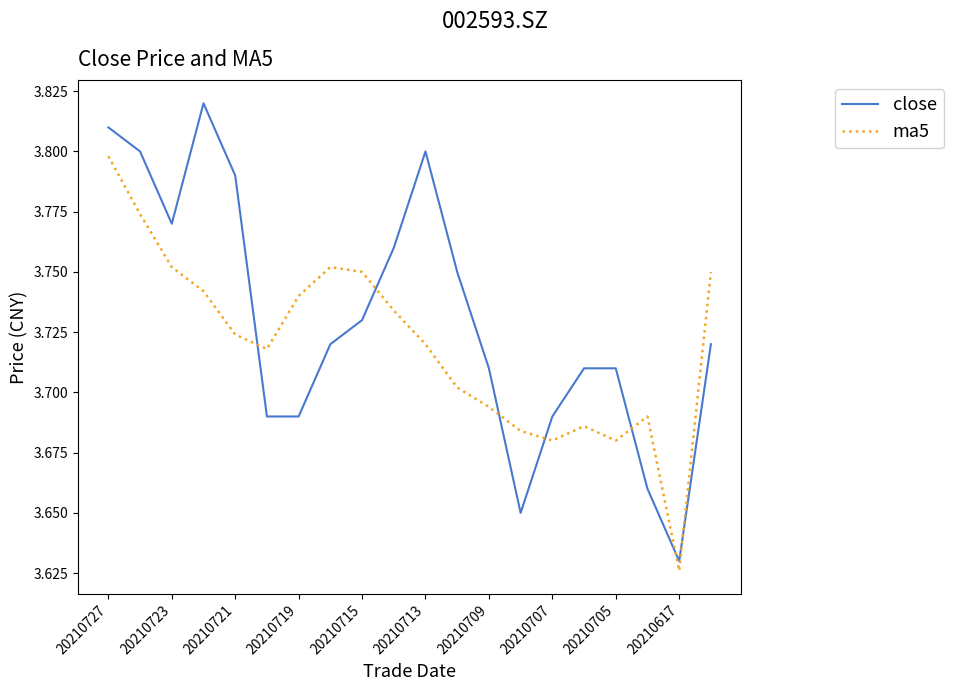

How many times do close and ma5 cross each other?

7